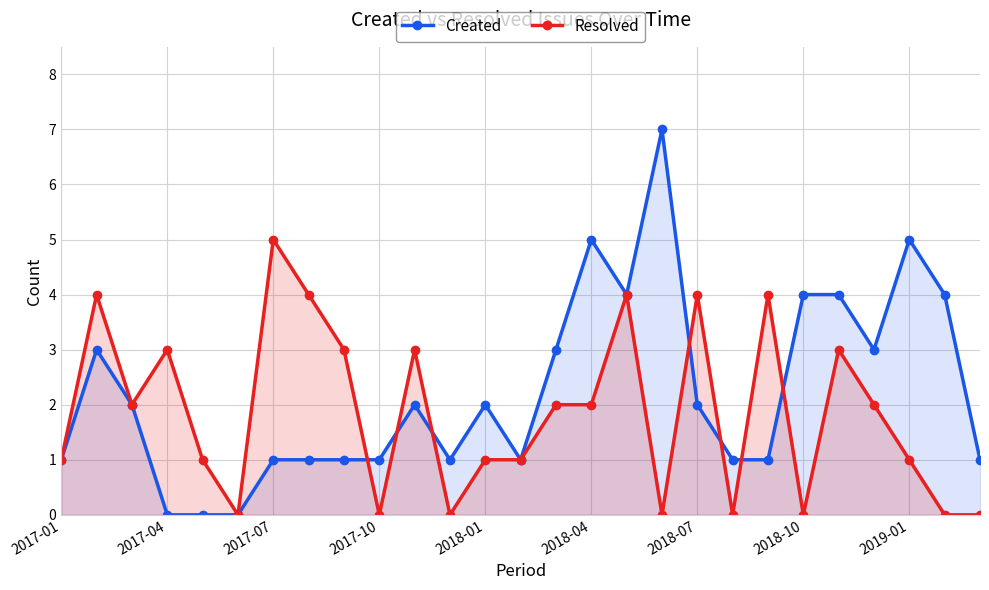

True or false: Resolved has a value of 0 at 2017-01.

False